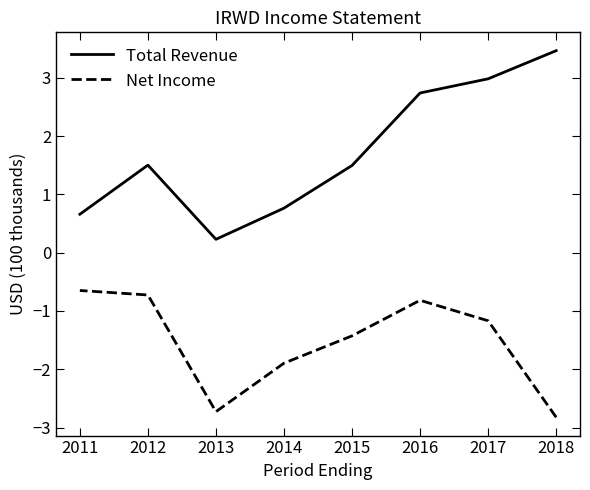

True or false: Net Income has a value of -1.2 at 2017.

True